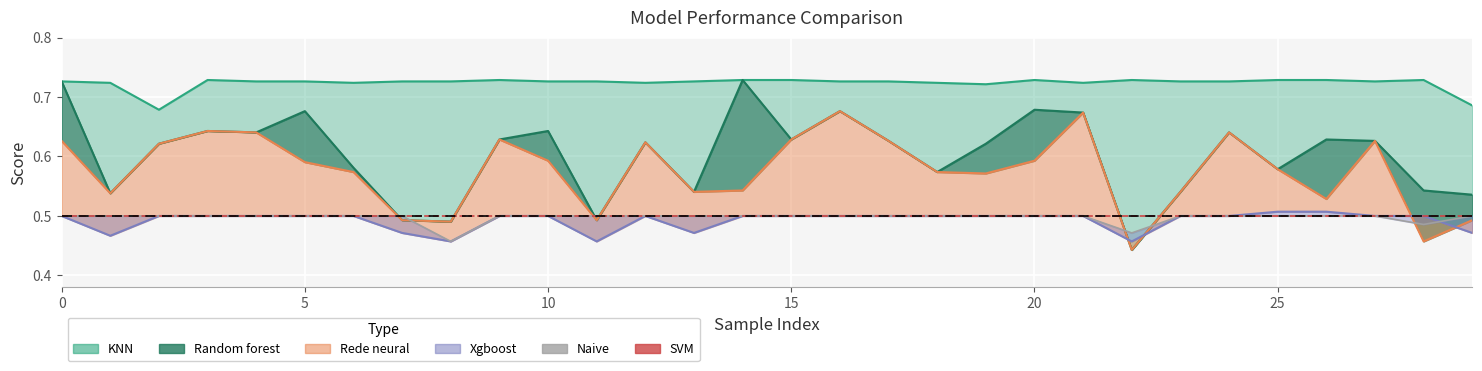

What is the label of the 20th point from the right?

10